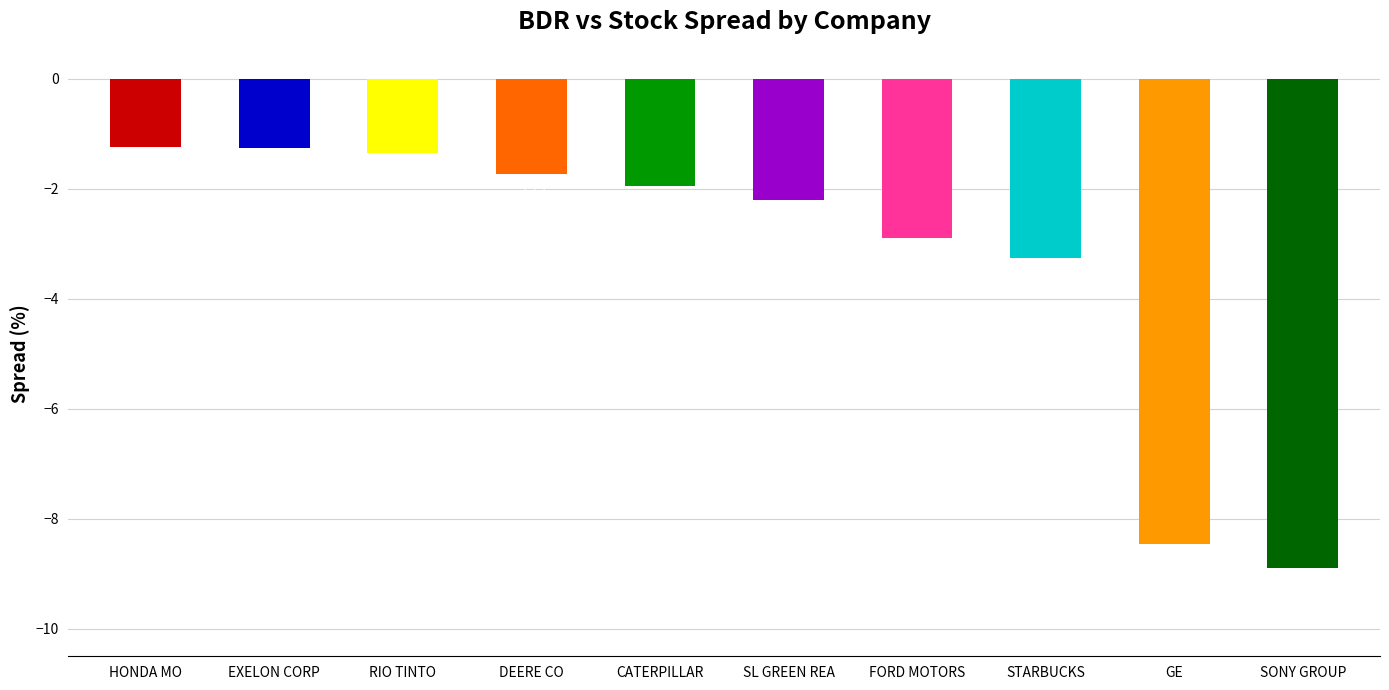

Where is the data nearest to the value -5?

STARBUCKS